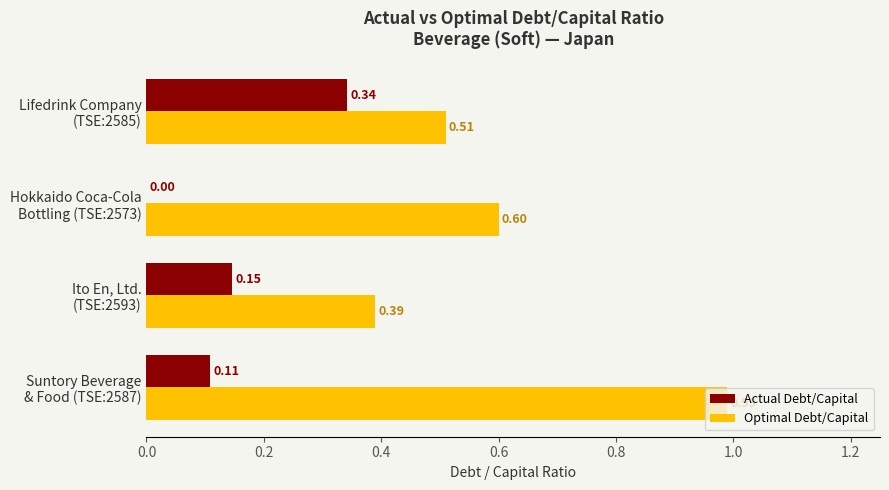

How many data points in Actual Debt/Capital are above 0?

3